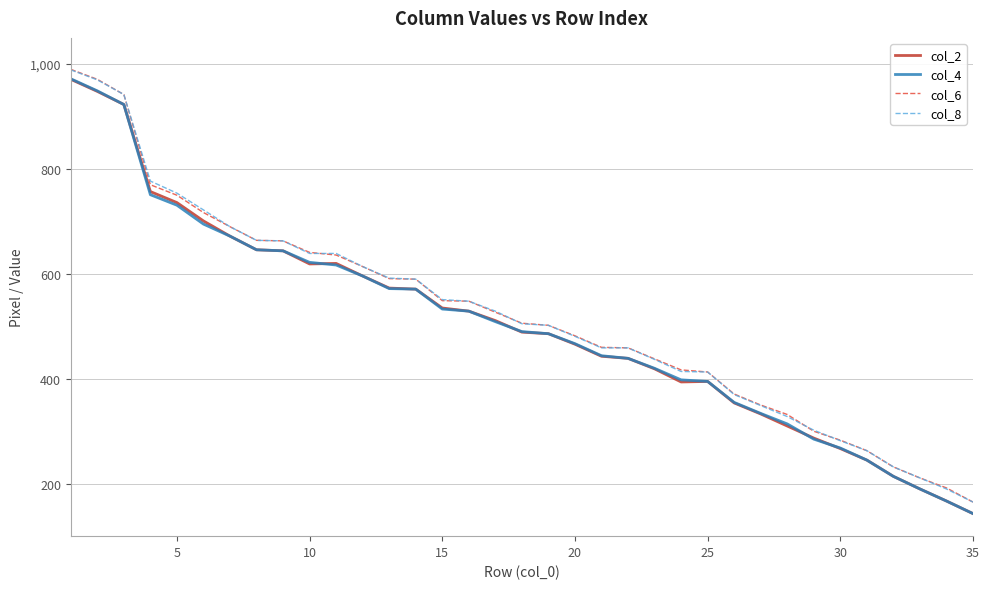

What is the maximum value for col_8?

989